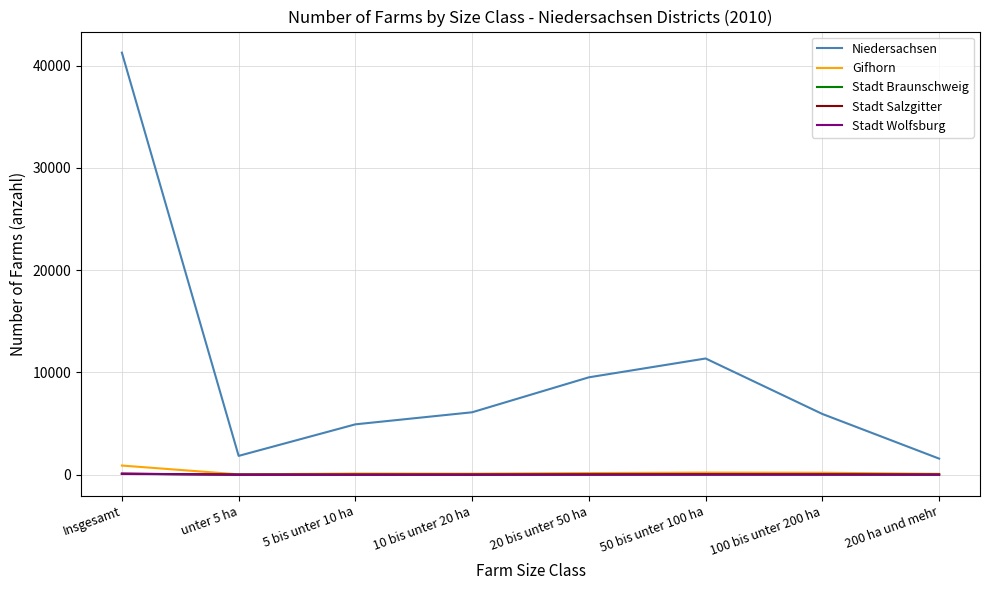

What is the difference between the maximum and minimum values in the Stadt Salzgitter series?

102